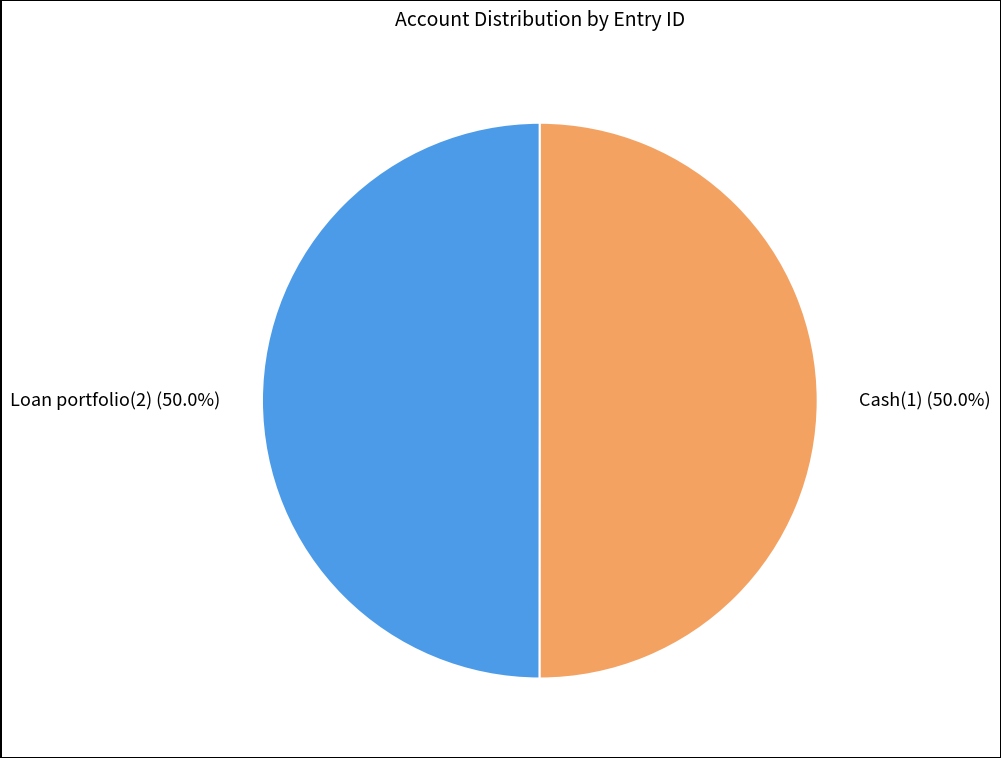

How many slices are in this pie chart?

2